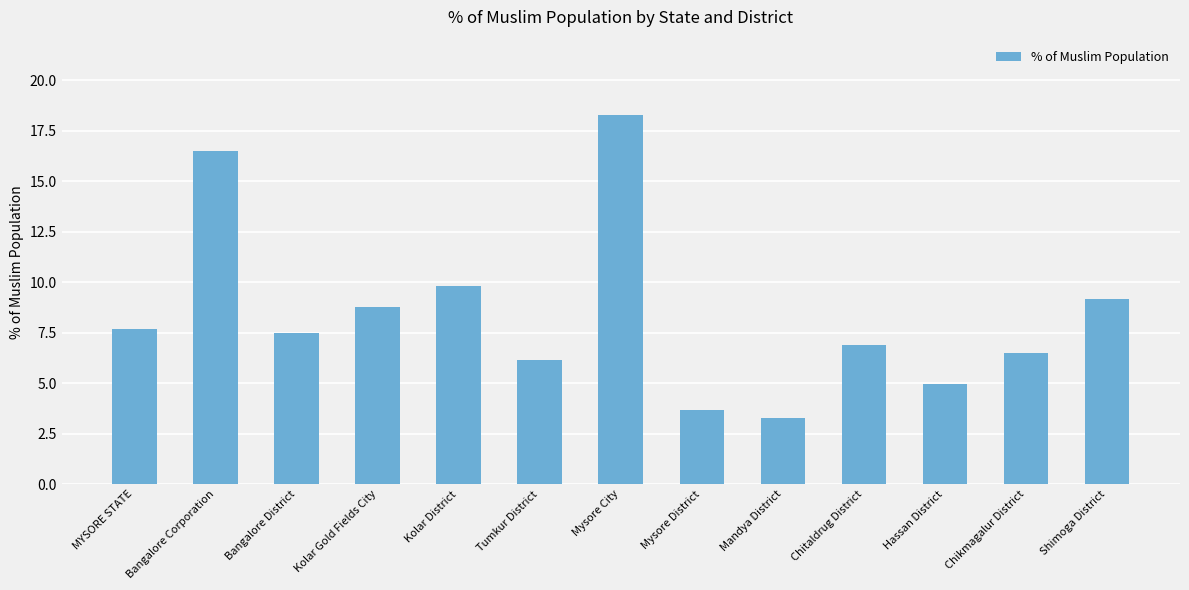

What is the maximum value shown in the chart?

18.3